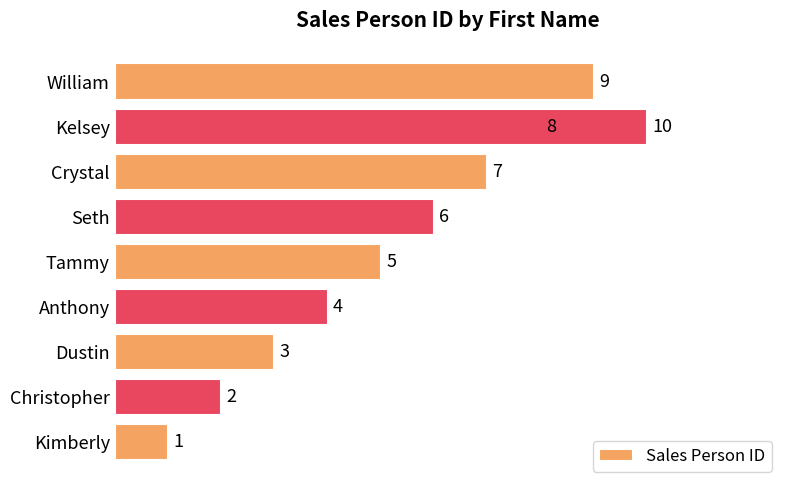

Reading left to right, list all the values displayed in this chart.

1	2	3	4	5	6	7	8	9	10